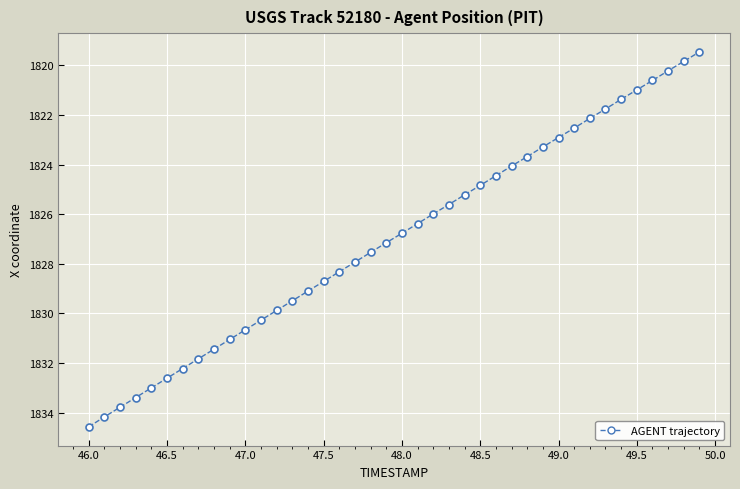

What is the average value?

1827.0